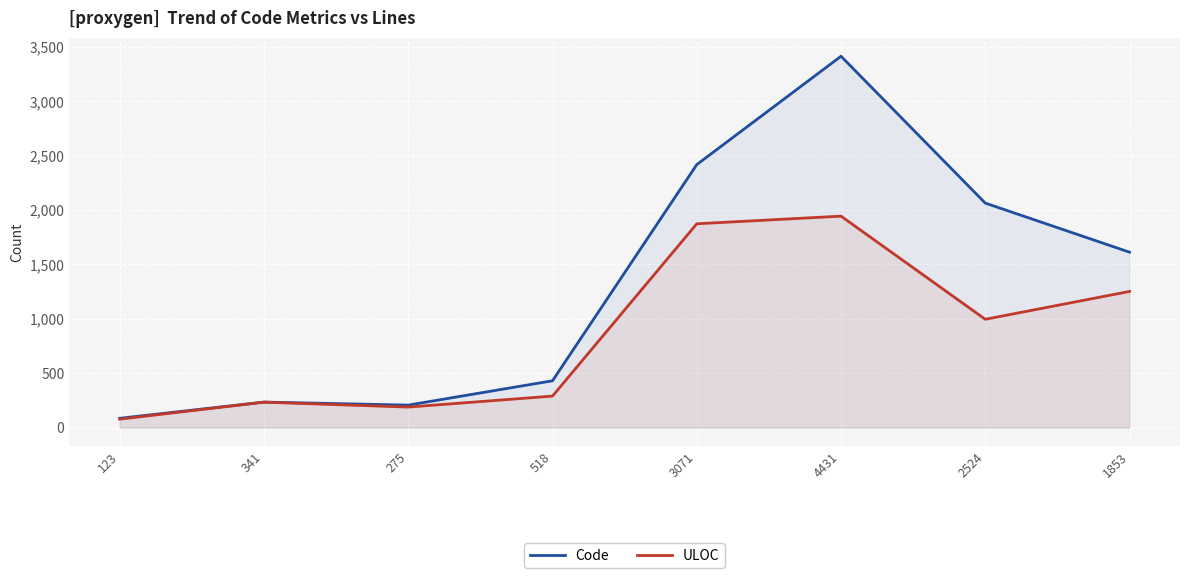

Rank the series at 2524 from lowest to highest value.

ULOC, Code